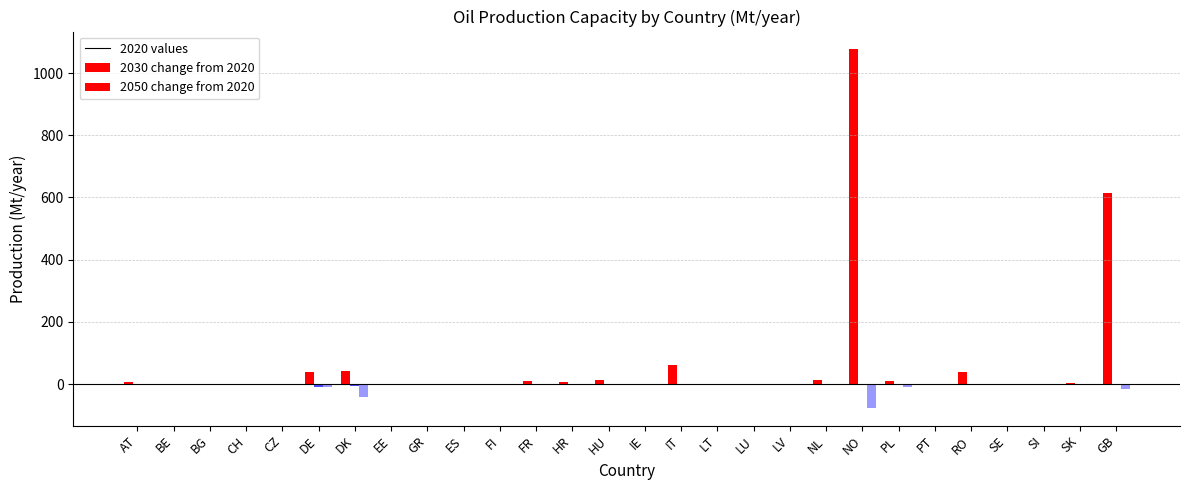

The value of 2020 at FI is 0.0. True or false?

True